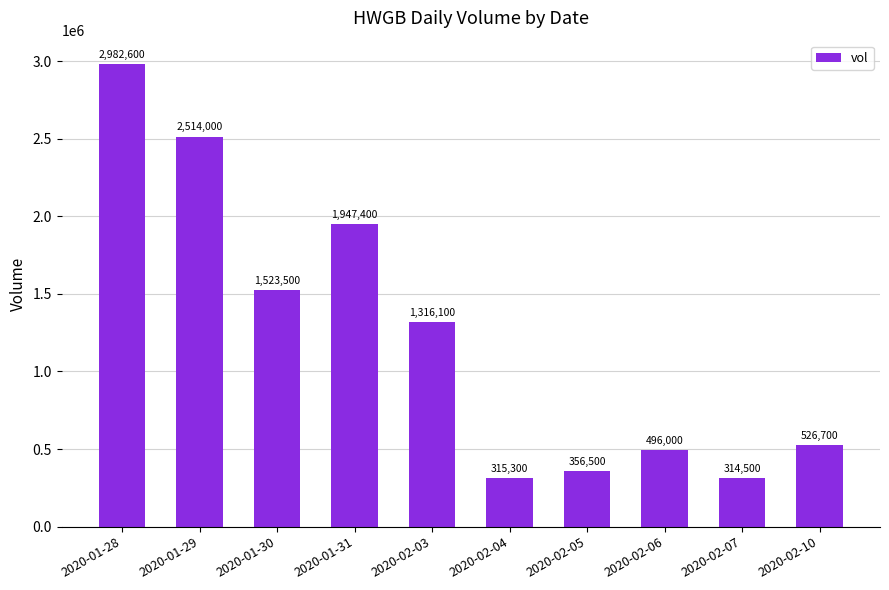

Reading right to left, extract all data points from this chart.

526700	314500	496000	356500	315300	1316100	1947400	1523500	2514000	2982600